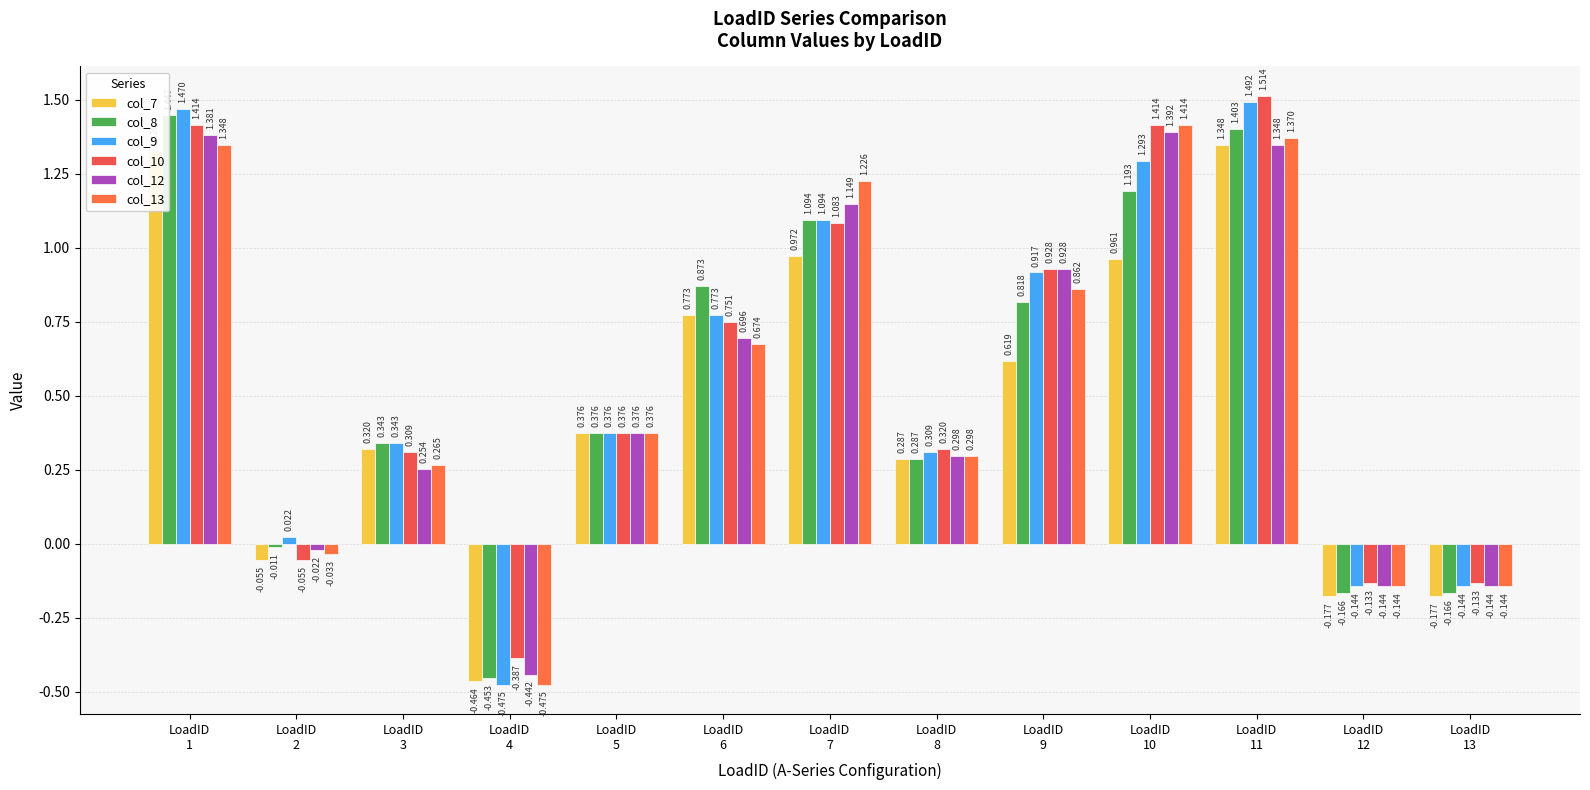

What is the sum of all col_10 values?

7.4